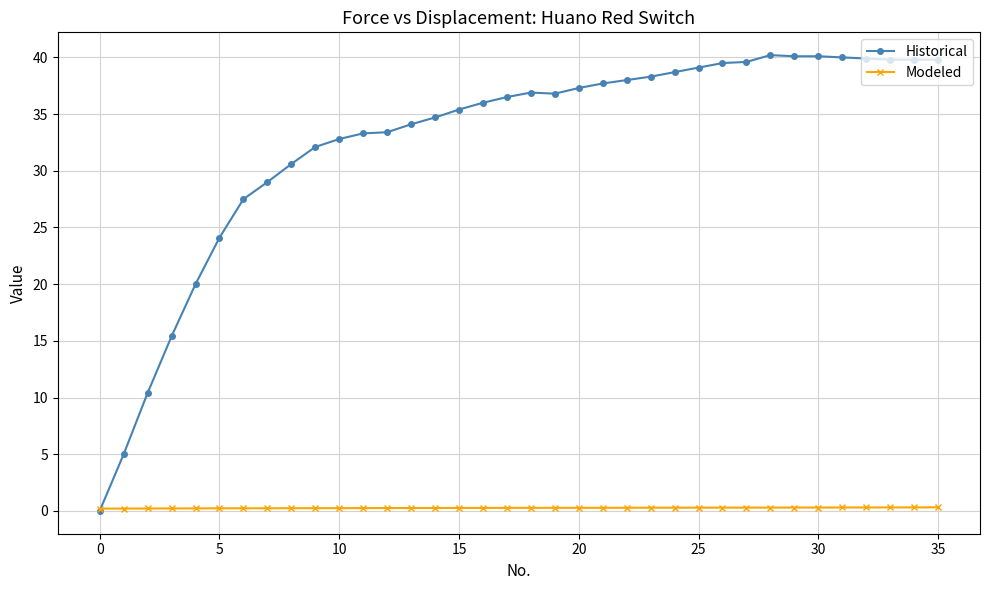

Rank the series by their average value, from lowest to highest.

Modeled, Historical